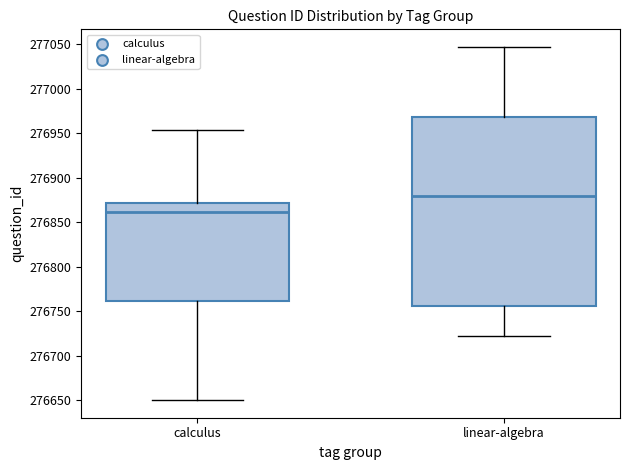

Reading left to right, read every box against the y-axis: the position of its median line, the range the box covers, and the ends of its whiskers. The values are not printed on the chart, so give them approximately, as read against the axis.

calculus: median 276860, box 276760 to 276870, whiskers 276650 to 276955
linear-algebra: median 276880, box 276755 to 276970, whiskers 276720 to 277045